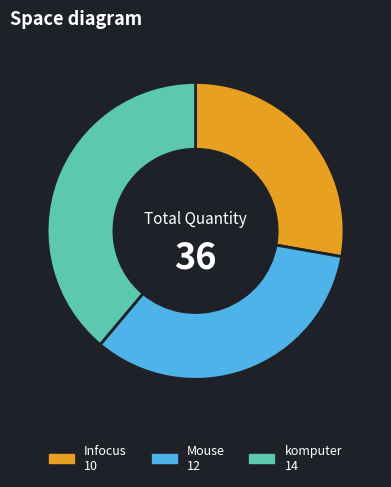

Rank the categories by value from lowest to highest.

Infocus, Mouse, komputer